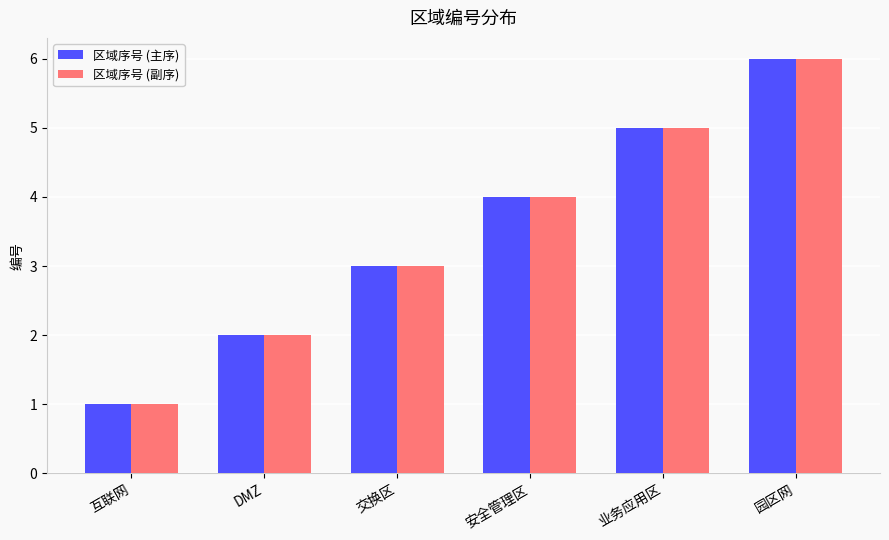

How many categories are shown in the chart?

6